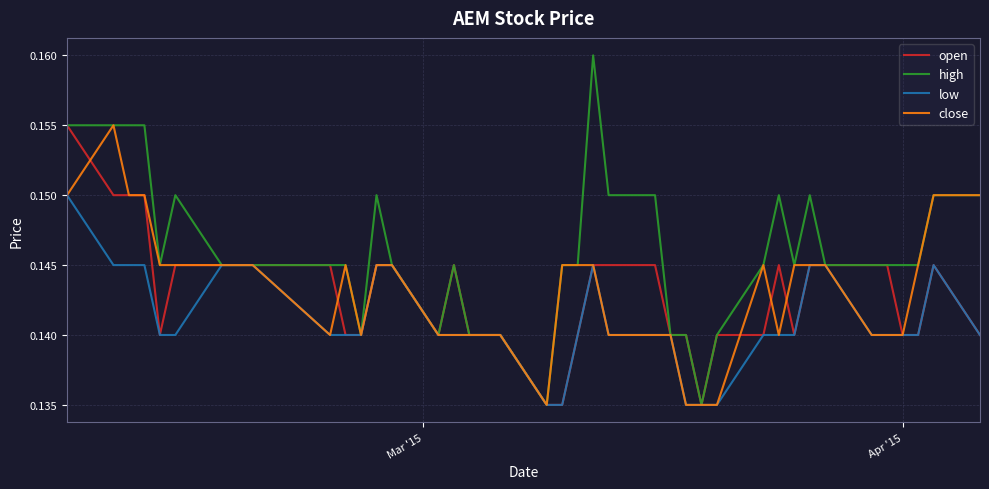

Which series has the largest total across all categories?

high